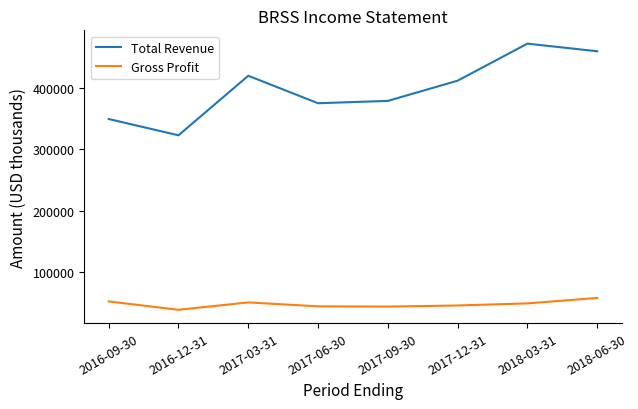

True or false: Total Revenue and Gross Profit cross at least once.

False